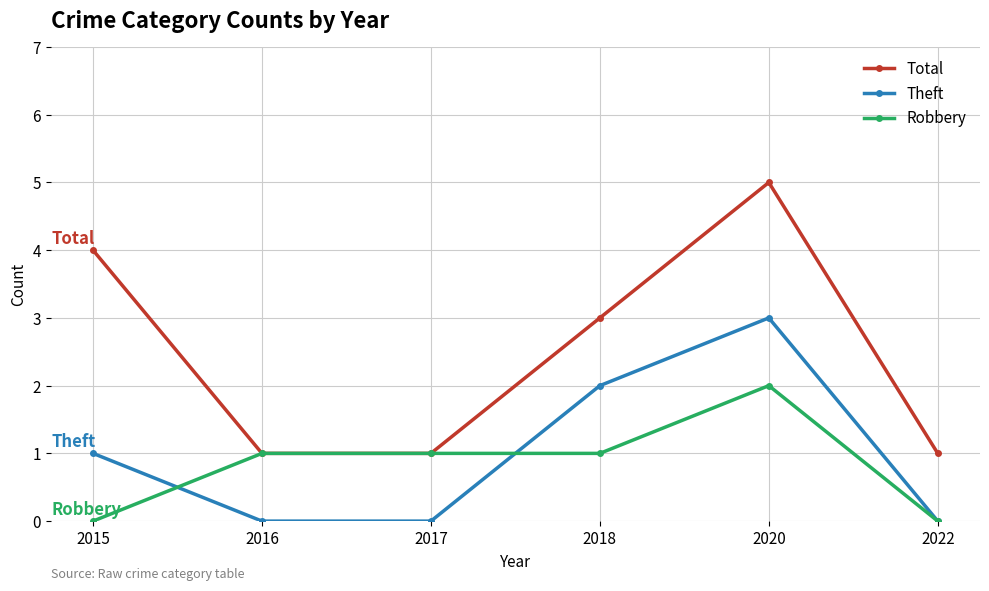

Which series has the widest spread of values?

Total